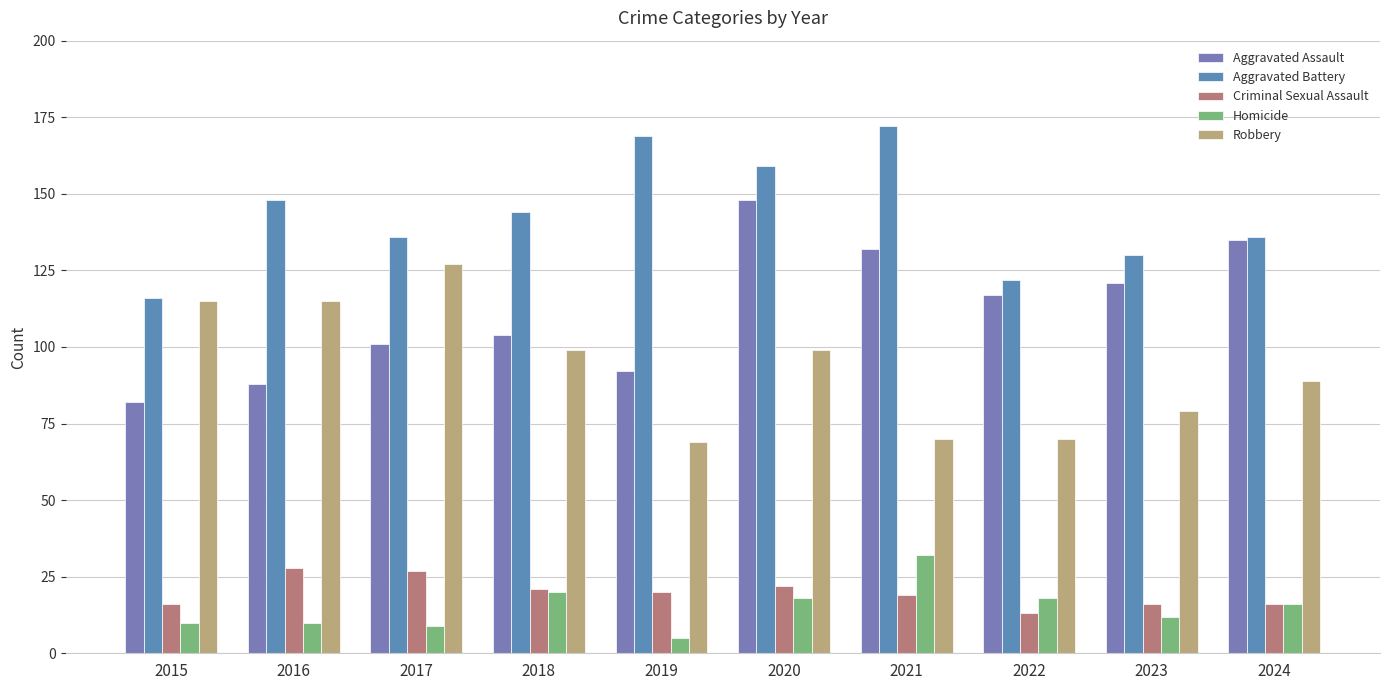

How many values in the Homicide series are below 16?

5